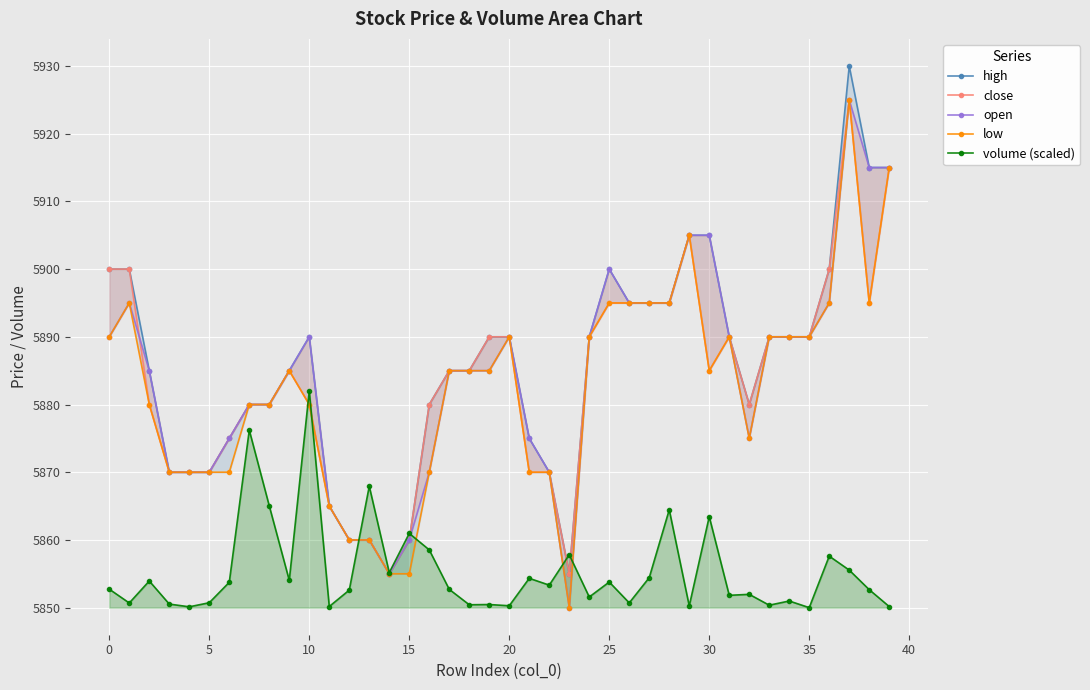

What is the lowest value of the volume (scaled) series?

5850.0